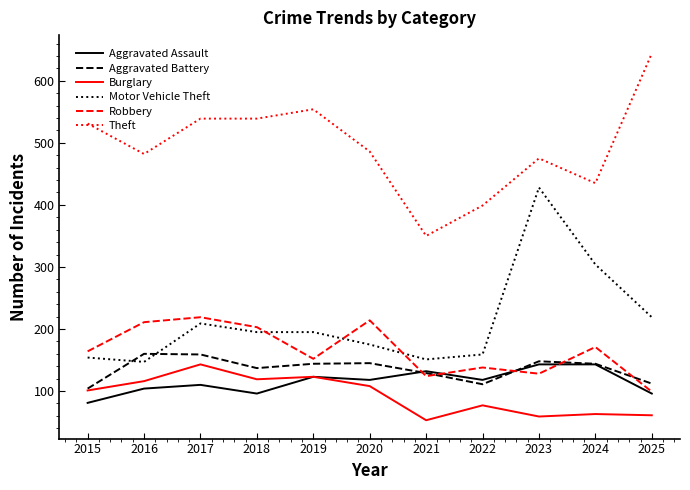

Is it true that Aggravated Assault equals 110 at 2017?

True